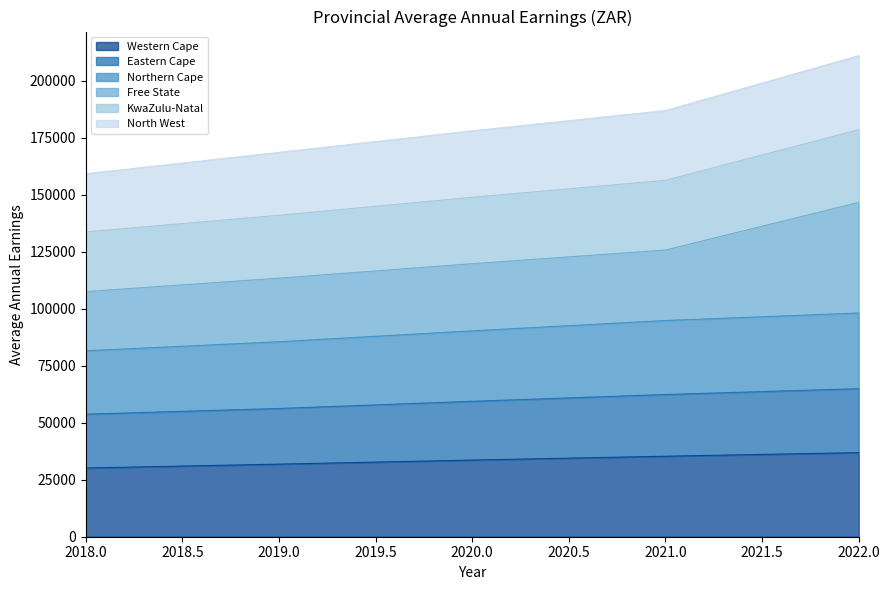

How many lines are shown in the chart?

6